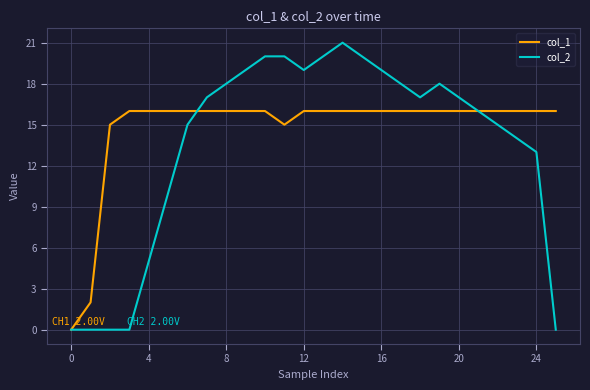

How many values in col_1 are above zero?

25